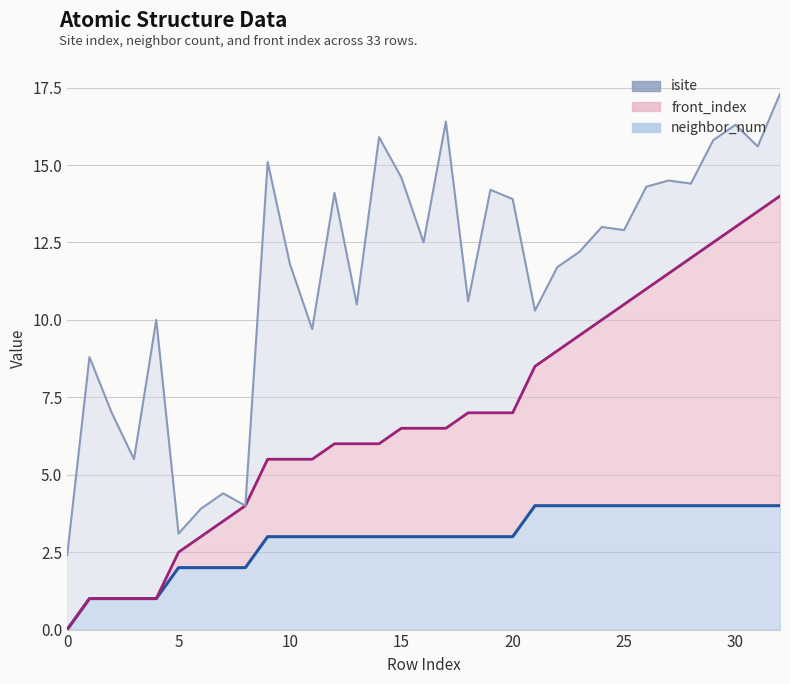

Reading left to right, list all the values displayed in this chart.

neighbor_num line: 0.0	1.0	1.0	1.0	1.0	2.0	2.0	2.0	2.0	3.0	3.0	3.0	3.0	3.0	3.0	3.0	3.0	3.0	3.0	3.0	3.0	4.0	4.0	4.0	4.0	4.0	4.0	4.0	4.0	4.0	4.0	4.0	4.0
front_index line: 0.0	1.0	1.0	1.0	1.0	2.5	3.0	3.5	4.0	5.5	5.5	5.5	6.0	6.0	6.0	6.5	6.5	6.5	7.0	7.0	7.0	8.5	9.0	9.5	10.0	10.5	11.0	11.5	12.0	12.5	13.0	13.5	14.0
isite line: 2.4	8.8	7.0	5.5	10.0	3.1	3.9	4.4	4.0	15.1	11.8	9.7	14.1	10.5	15.9	14.6	12.5	16.4	10.6	14.2	13.9	10.3	11.7	12.2	13.0	12.9	14.3	14.5	14.4	15.8	16.3	15.6	17.3